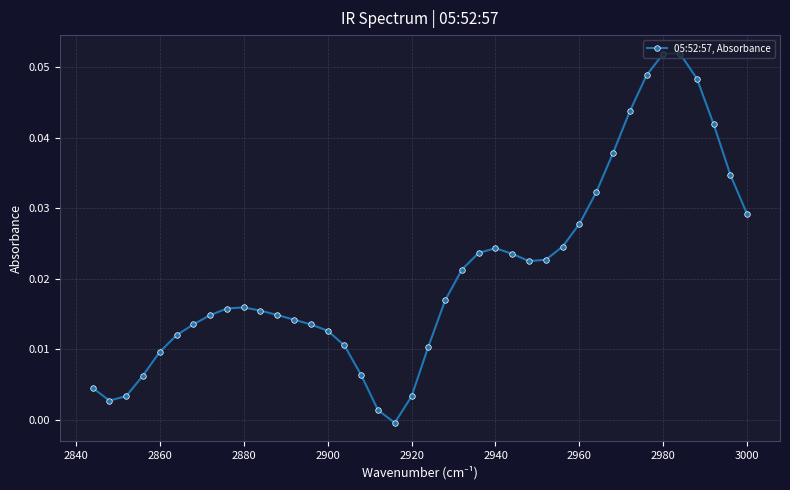

How many lines are shown in the chart?

1